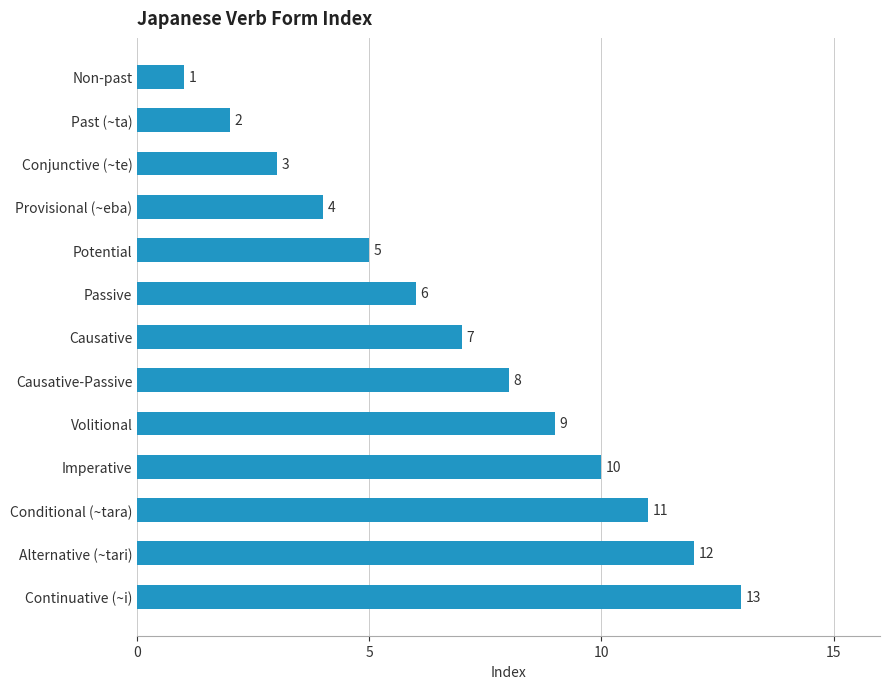

Where is the data nearest to the value 7?

Causative